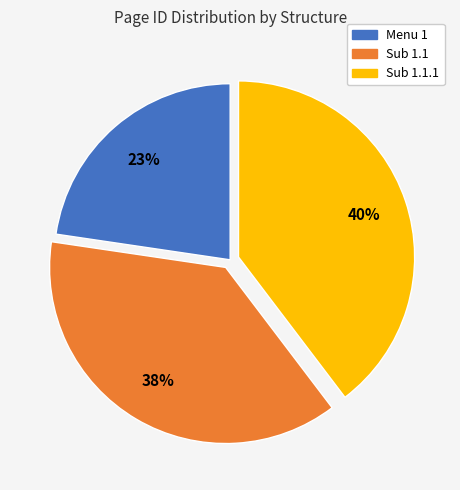

To the nearest percent, what is the difference between the largest and smallest slice percentages?

17%